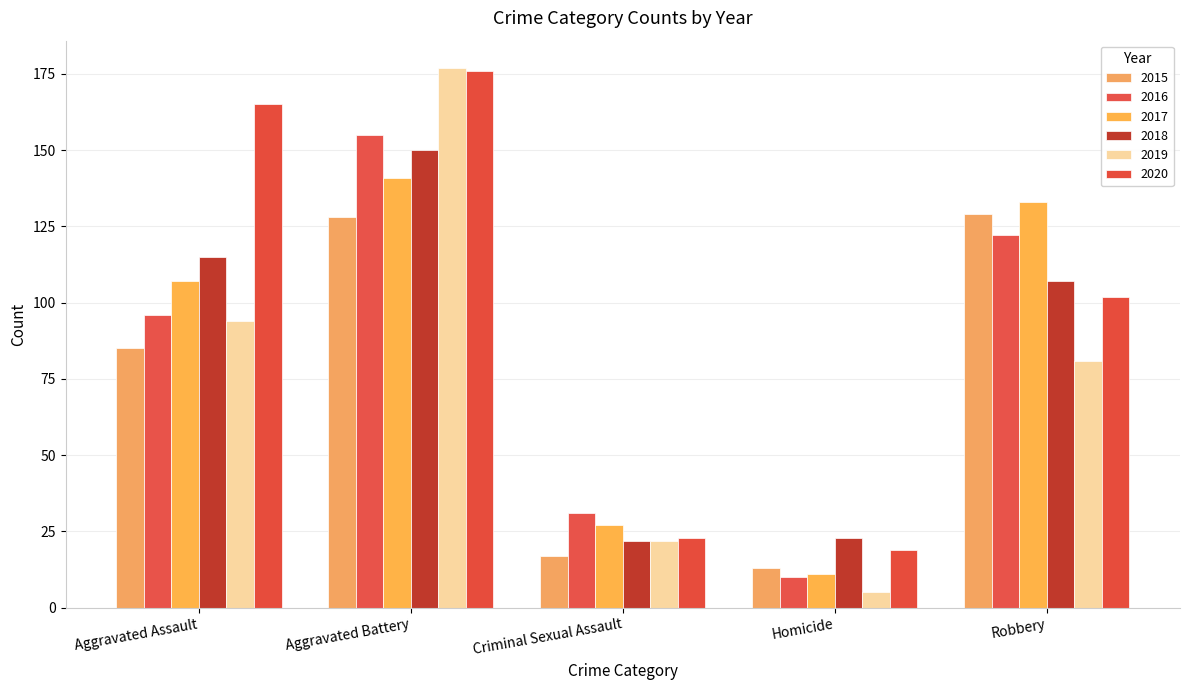

What is the label of the 5th bar from the left?

Robbery